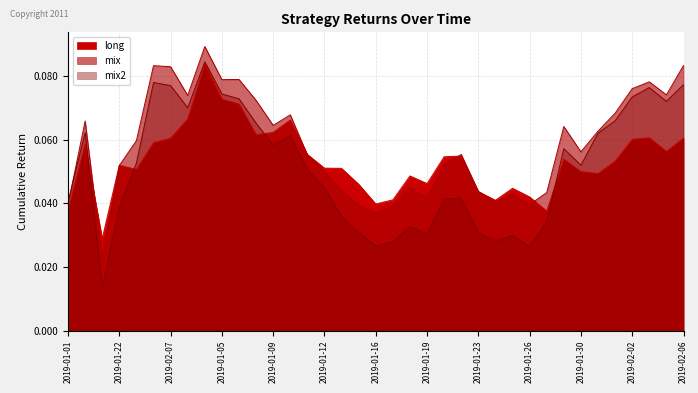

What are all the series names shown in the legend?

long, mix, mix2